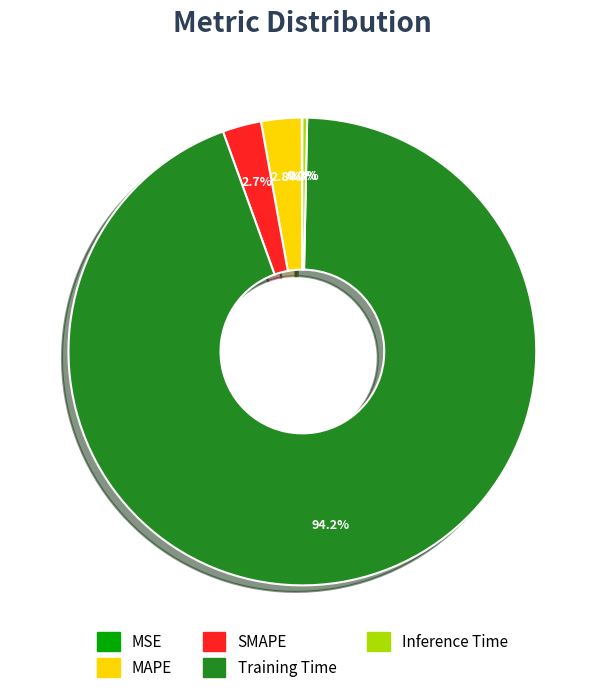

Which category has the biggest portion of the pie?

Training Time